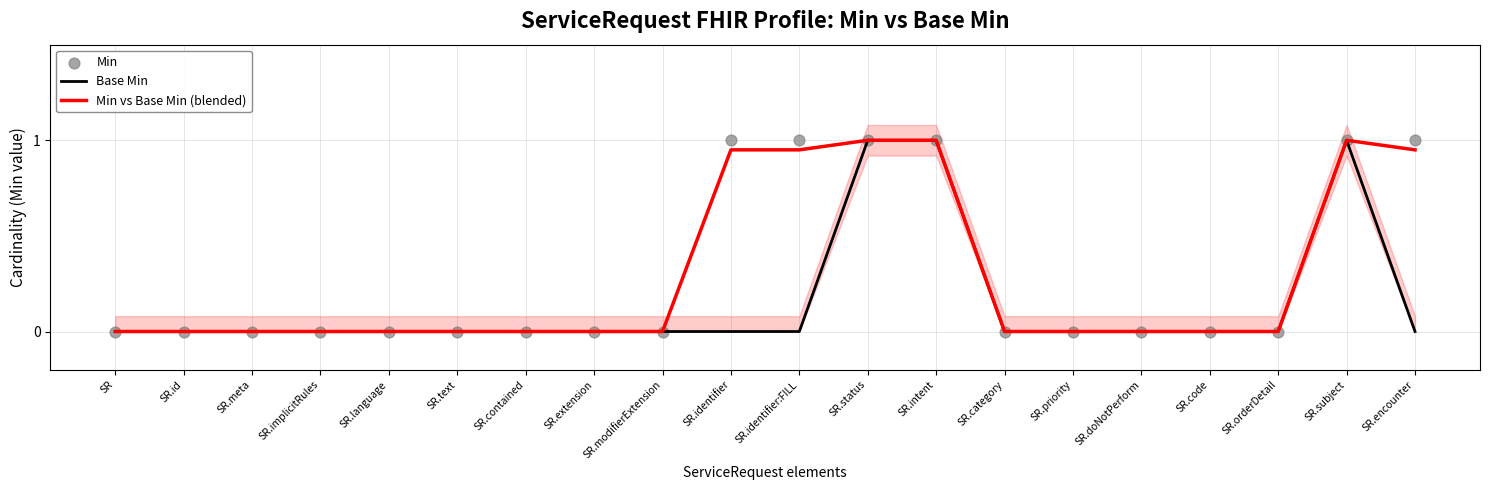

Which series has the largest total across all categories?

Min